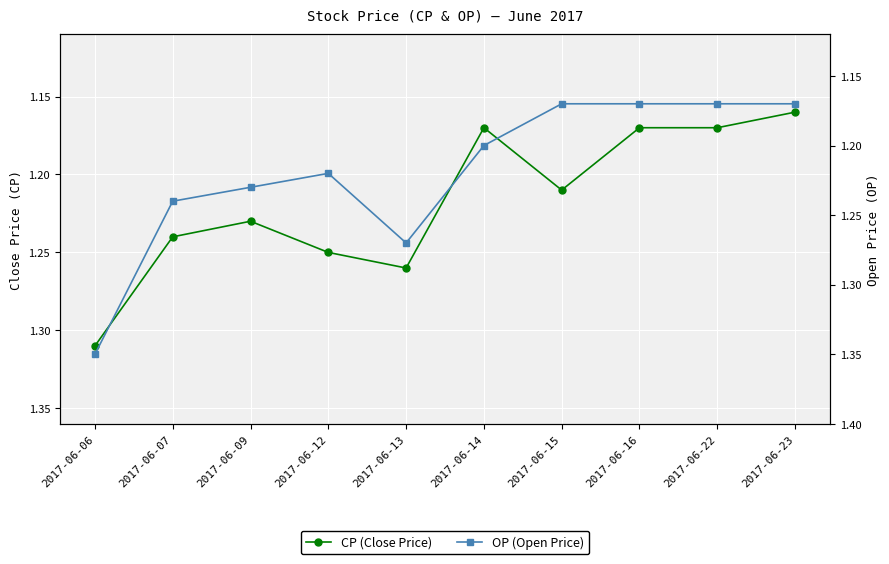

Where is the first local maximum for OP (Open Price)?

2017-06-13